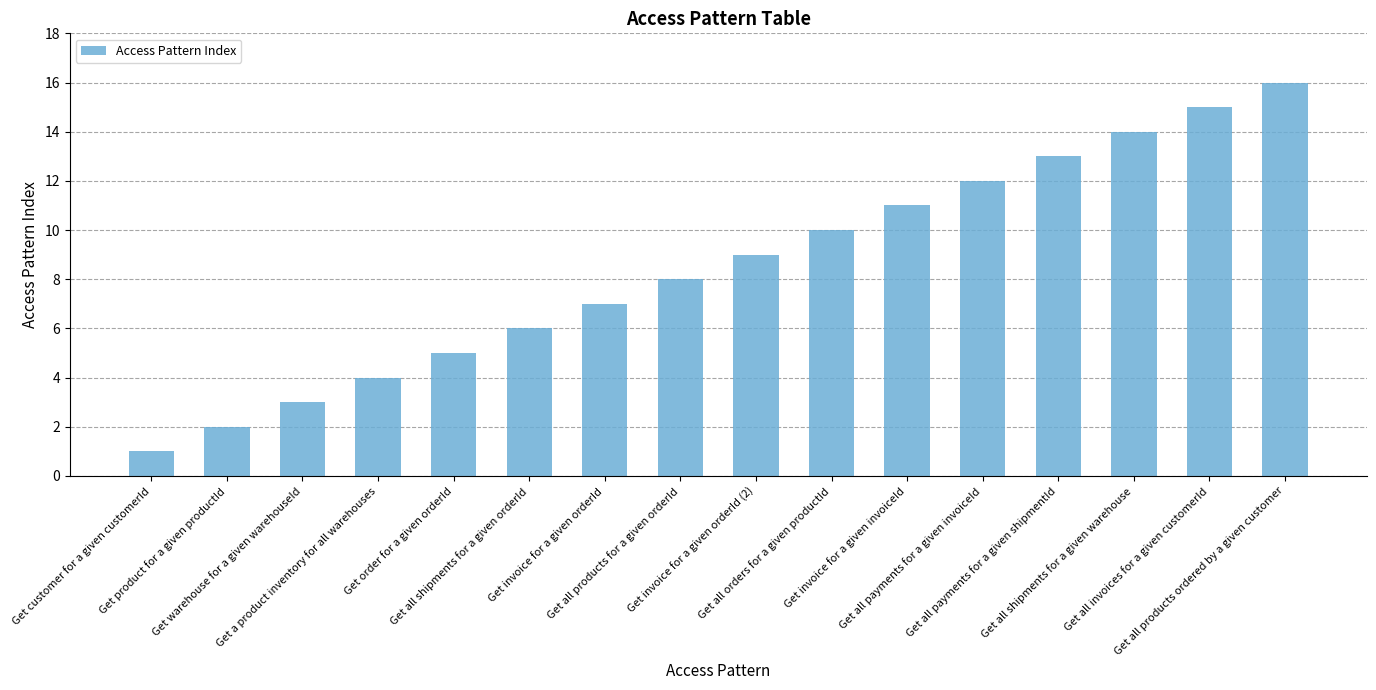

Which has a higher value, Get all shipments for a given orderId or Get all products ordered by a given customer?

Get all products ordered by a given customer